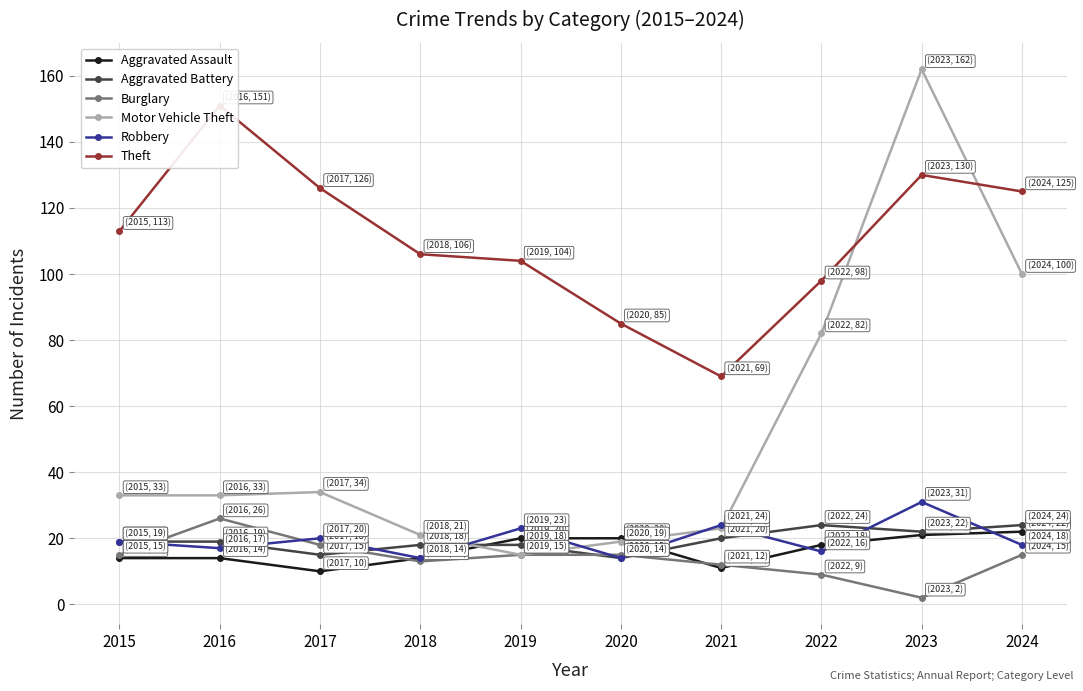

Count the number of data series in this chart.

6